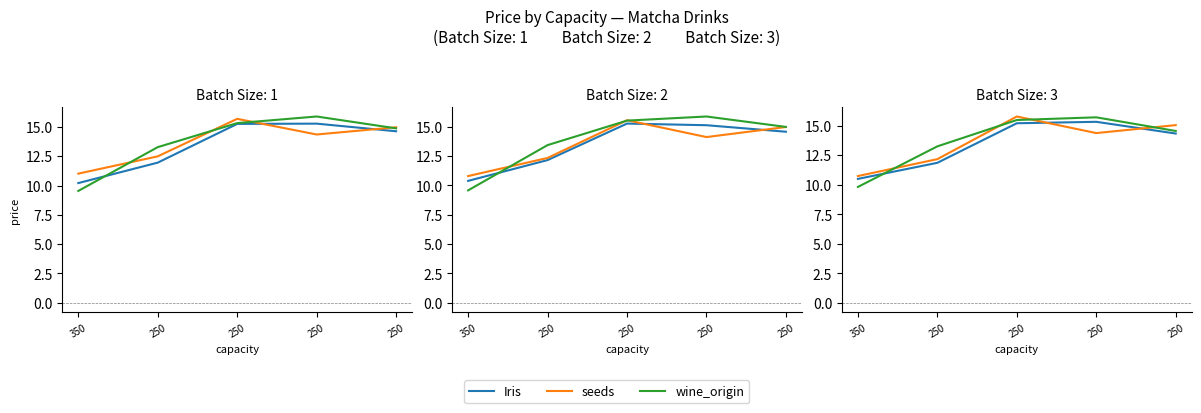

At how many categories does at least one series exceed 10?

5